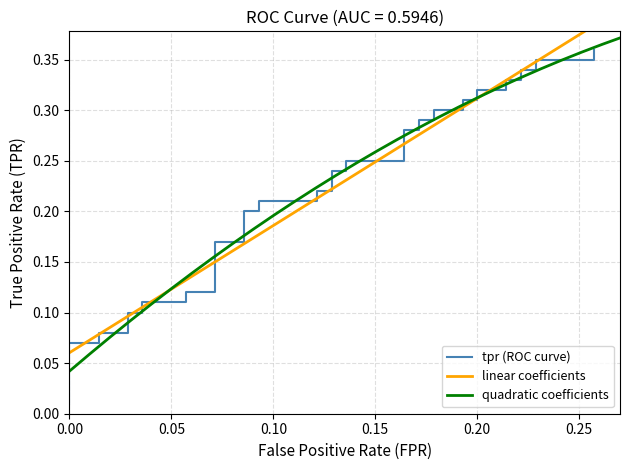

True or false: there are more than 0 points higher than both neighbors.

False